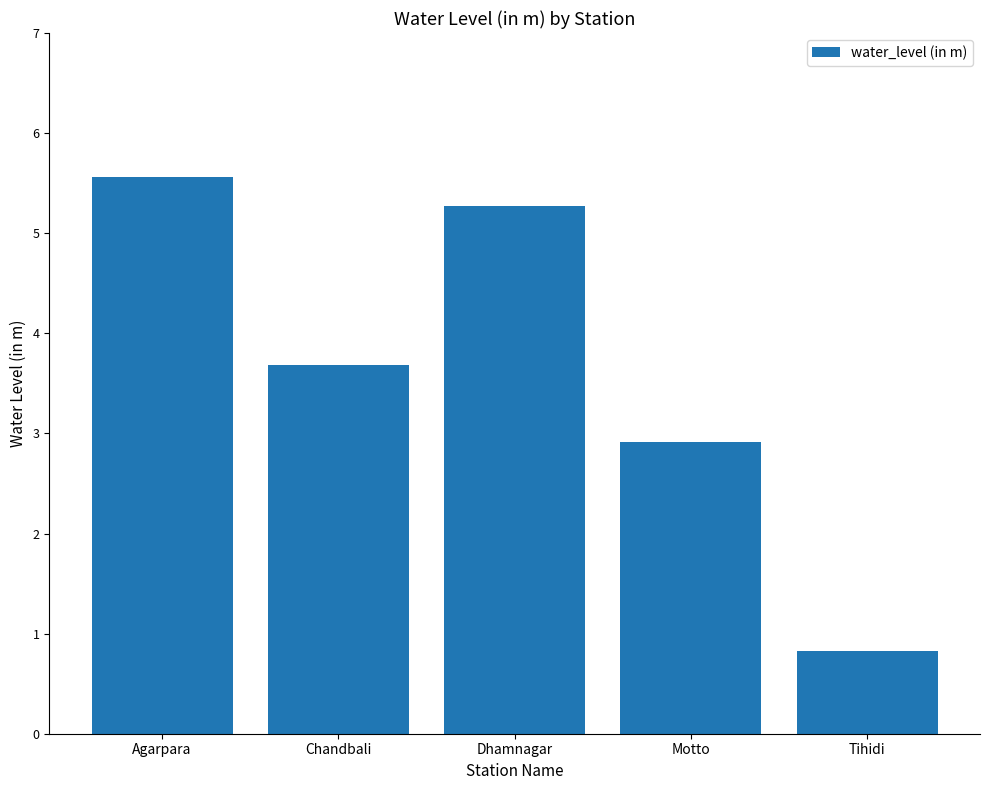

Rank the categories by value from lowest to highest.

Tihidi, Motto, Chandbali, Dhamnagar, Agarpara